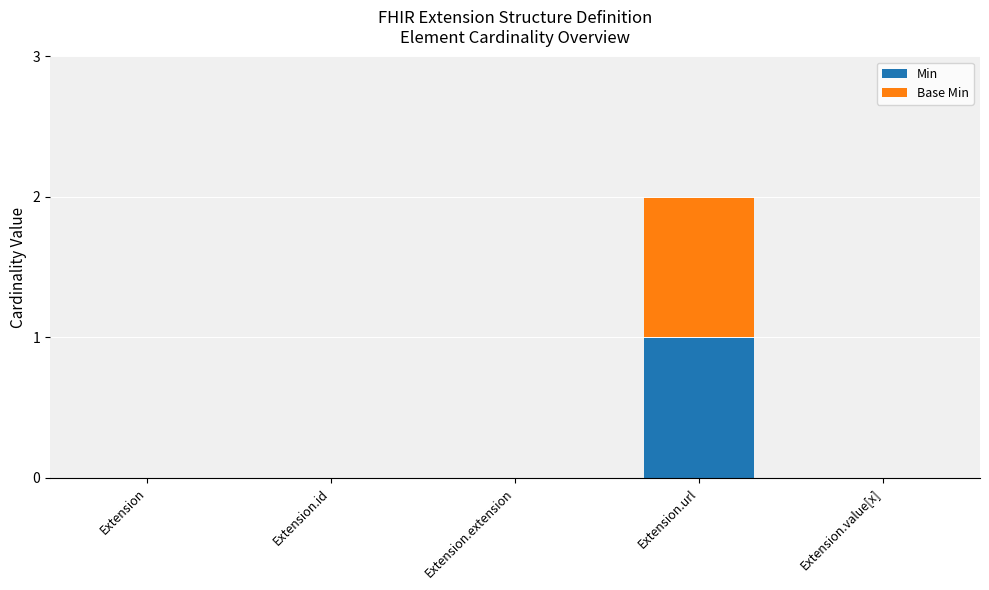

Which category has the highest value in the Min series?

Extension.url